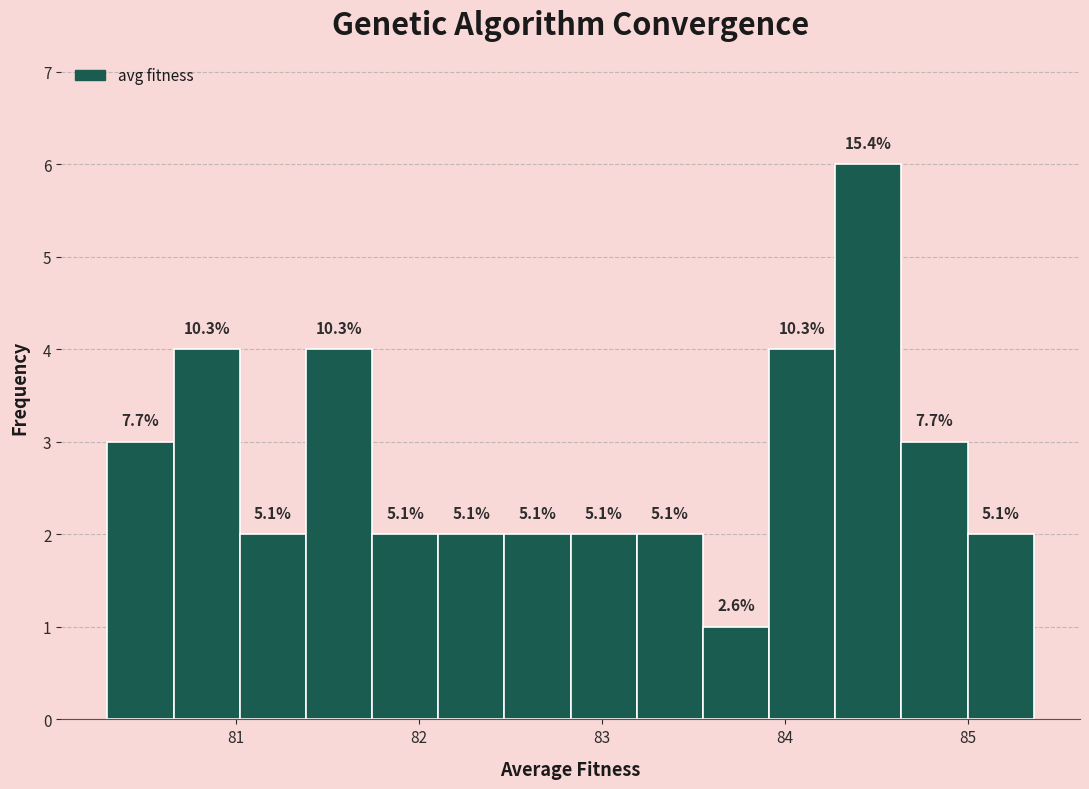

Around what value on the x-axis is the tallest bar? Give the approximate position of its centre, as read against the axis.

84.5